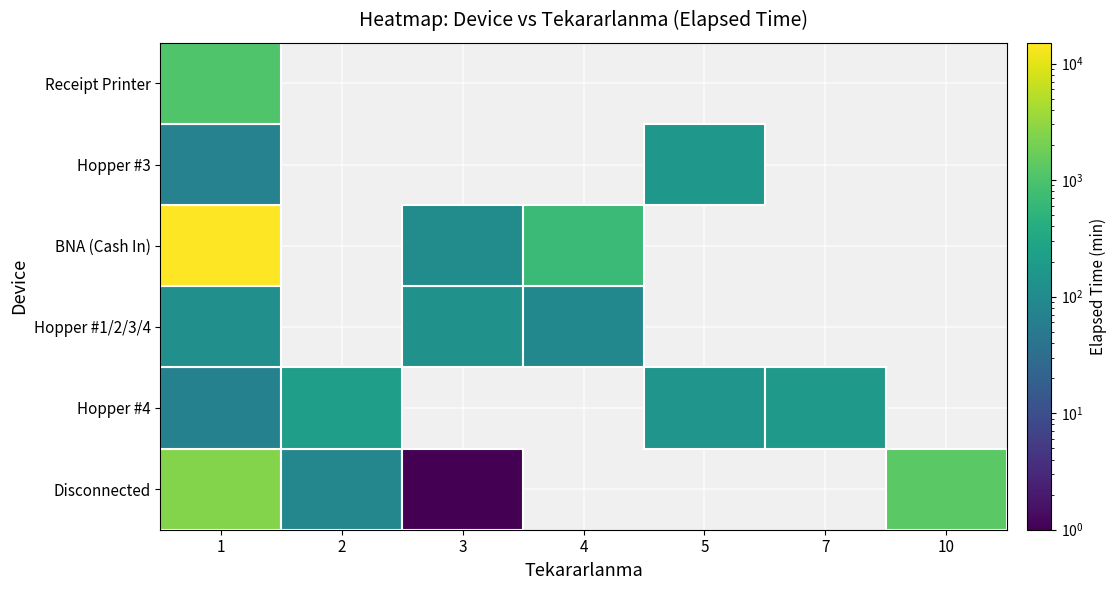

The Receipt Printer series shows 0 at 3. True or false?

True